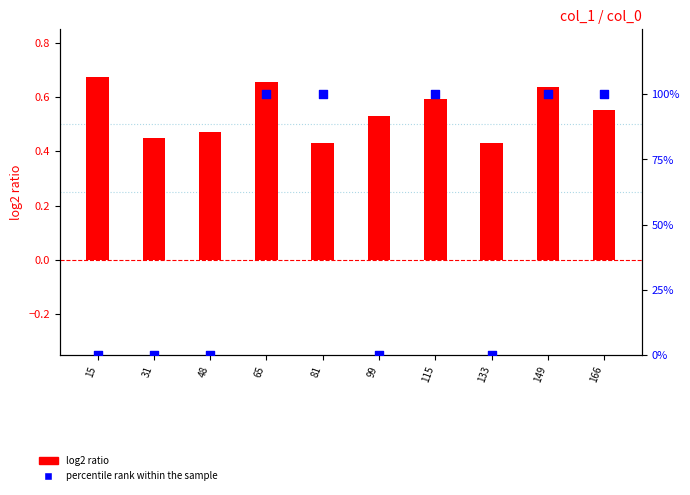

Which series contains the lowest Y value?

percentile rank within the sample